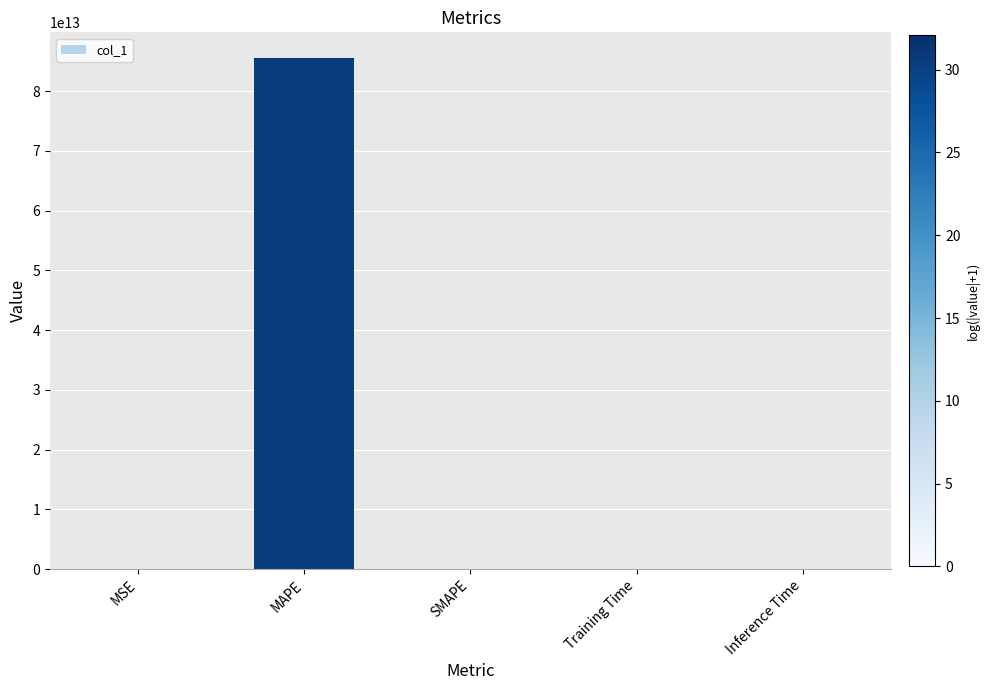

Between MAPE and Inference Time, which is larger?

MAPE